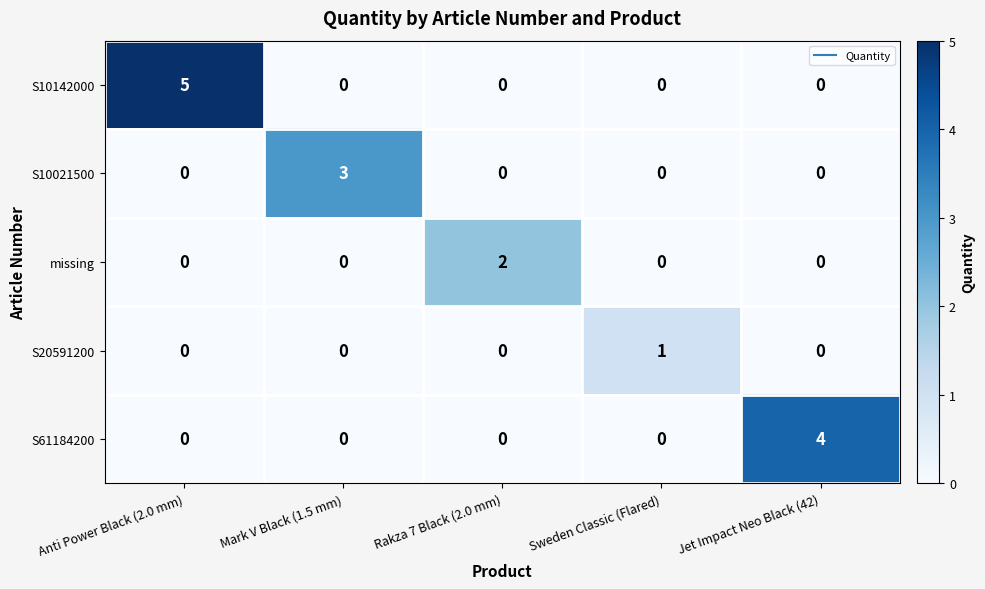

What is the difference between the highest and lowest values at Anti Power Black (2.0 mm)?

5